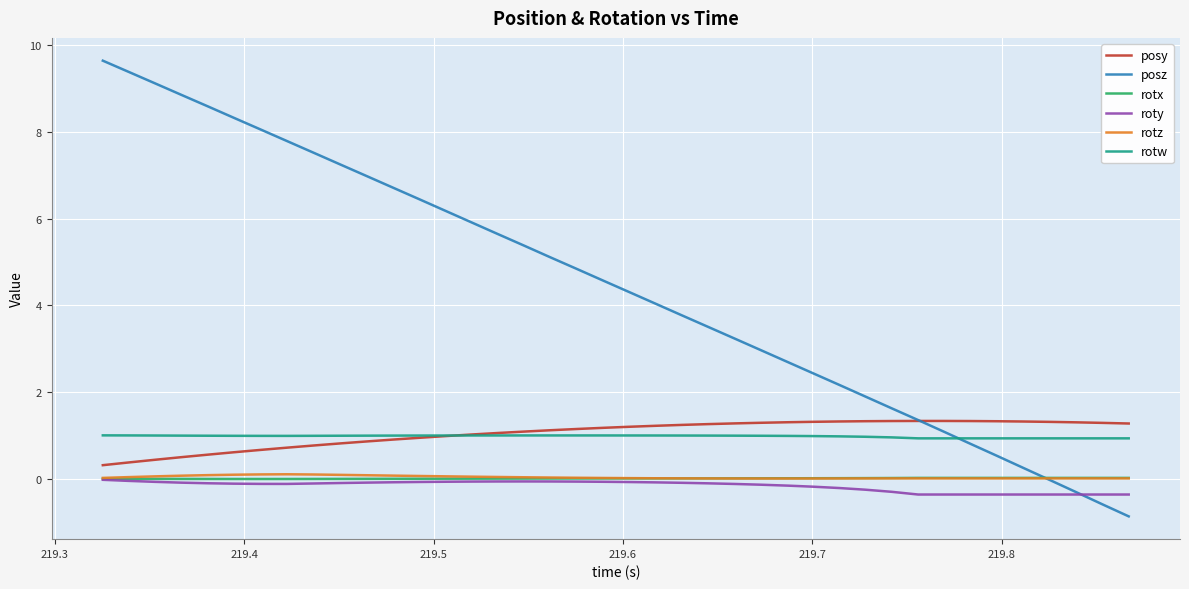

Which series has the widest spread of values?

posz